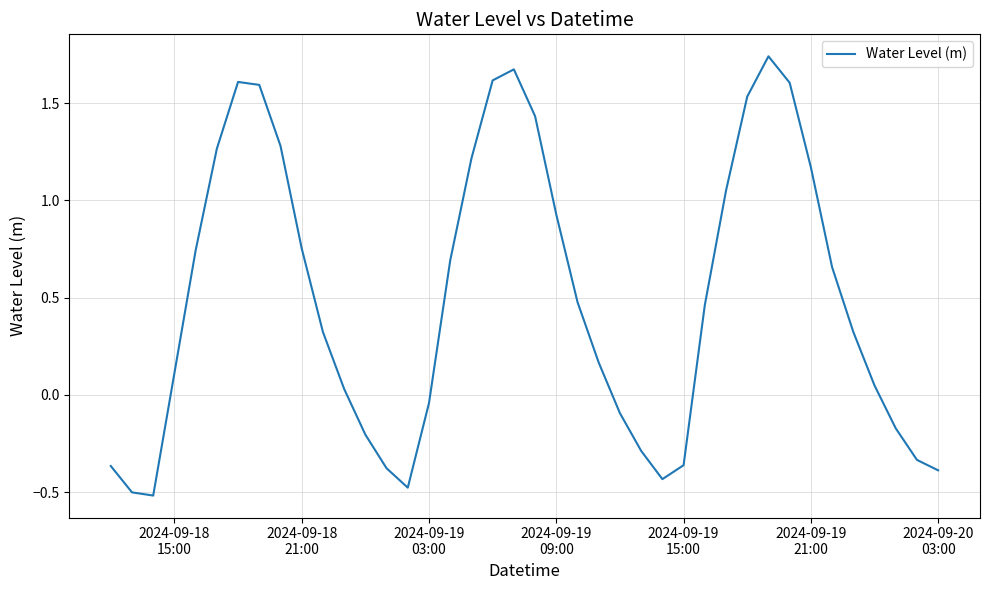

What is the minimum value shown in the chart?

-0.5